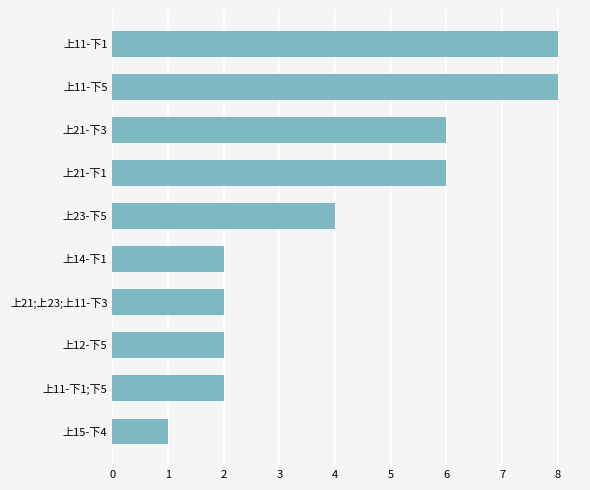

What is the maximum value shown in the chart?

8